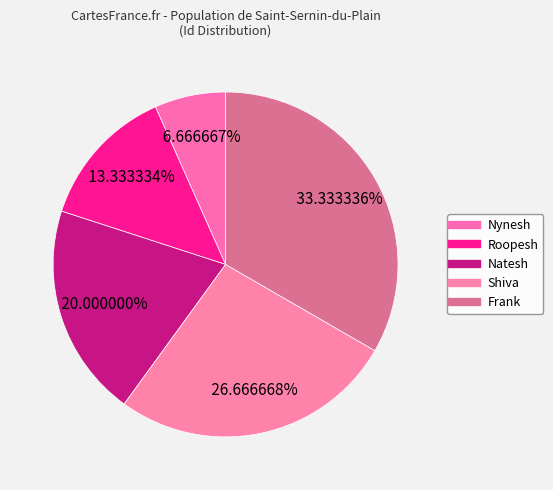

Which category has the biggest portion of the pie?

Frank